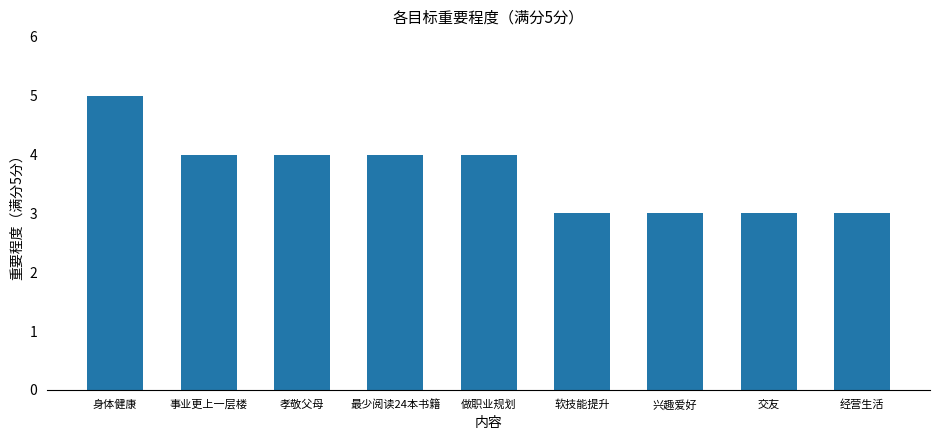

What is the sum of all values?

33